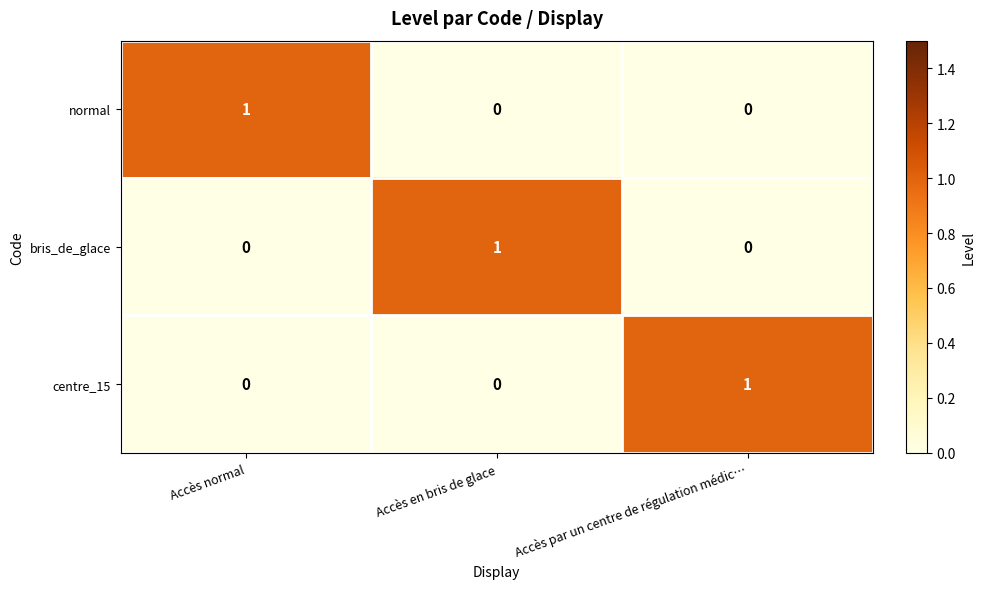

At how many categories does at least one series exceed 0?

3